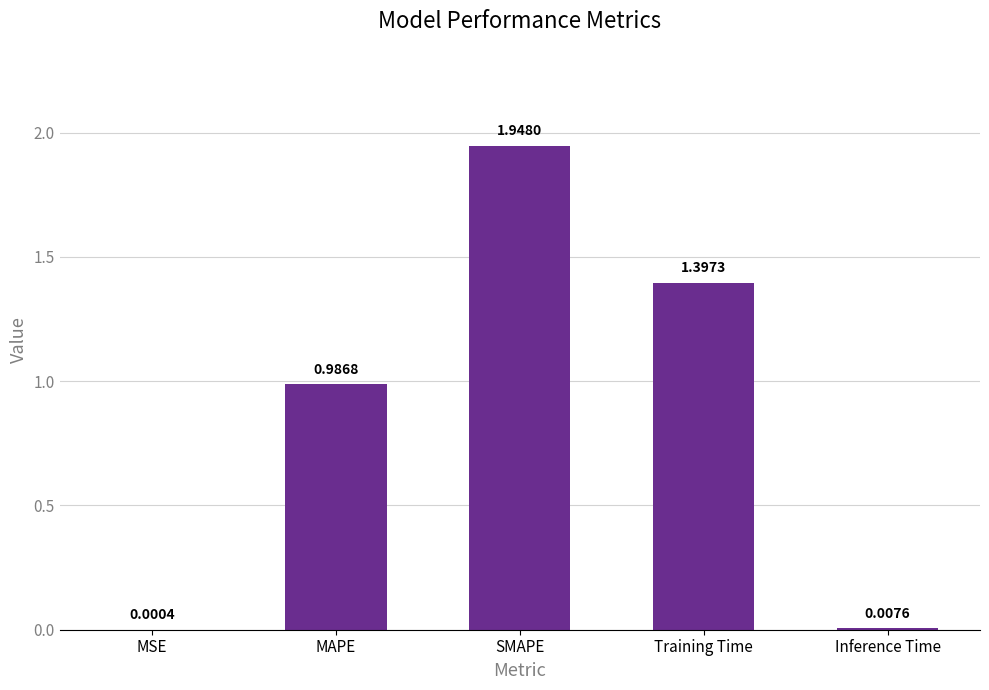

What is the change in value from MAPE to Inference Time?

-1.0